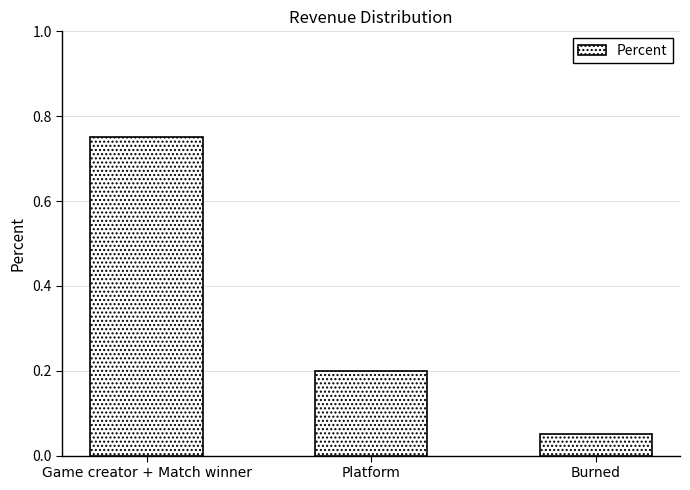

At which label is the value closest to 0?

Burned